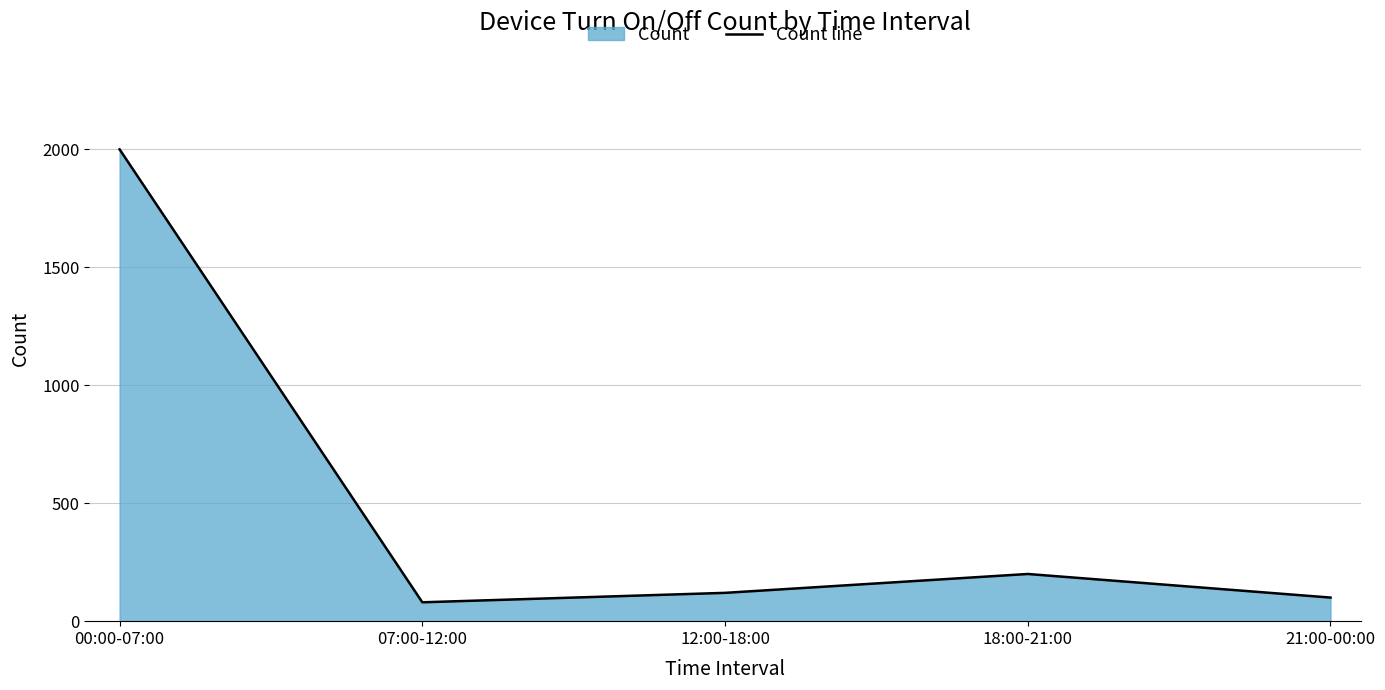

Where does the data first go above 120?

00:00-07:00